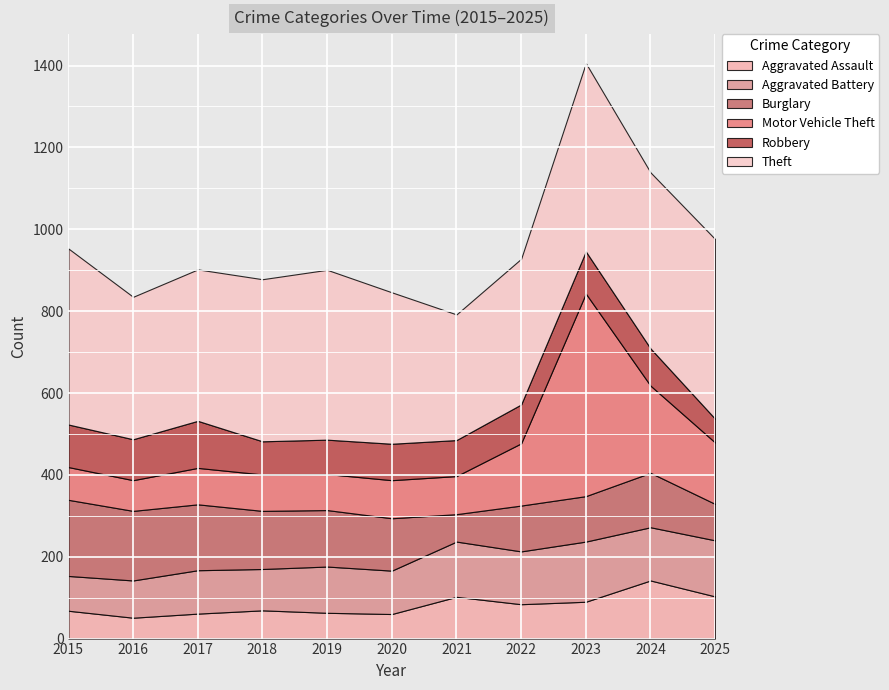

Reading right to left, transcribe all the data shown in this chart.

Aggravated Assault: 103	142	90	84	102	60	63	69	61	51	68
Aggravated Battery: 137	130	147	129	135	106	113	101	106	91	85
Burglary: 89	133	111	112	67	128	138	142	161	170	186
Motor Vehicle Theft: 150	213	495	152	93	93	88	89	89	75	80
Robbery: 58	91	103	95	88	89	84	81	115	100	104
Theft: 439	430	460	356	307	370	415	396	370	348	430